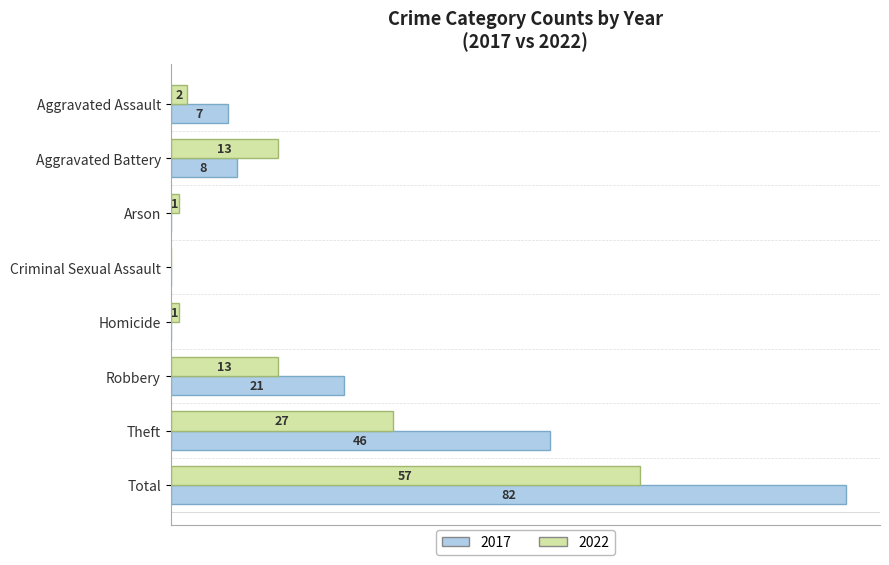

At which category is the sum across all series the highest?

Total